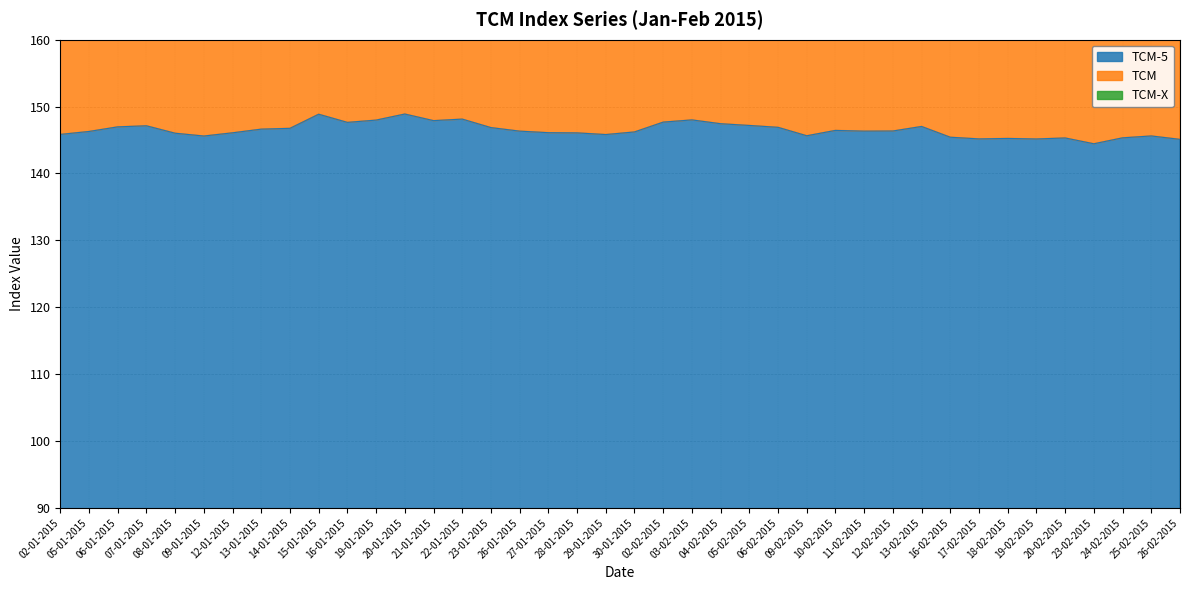

Which has a higher value, 26-01-2015 or 24-02-2015?

26-01-2015